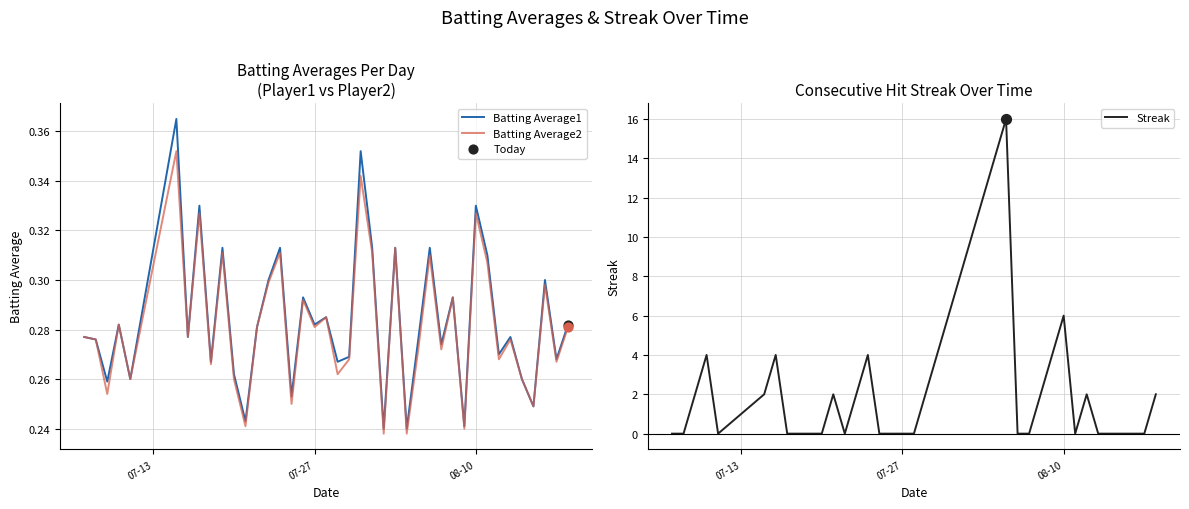

What is the maximum value for Streak?

16